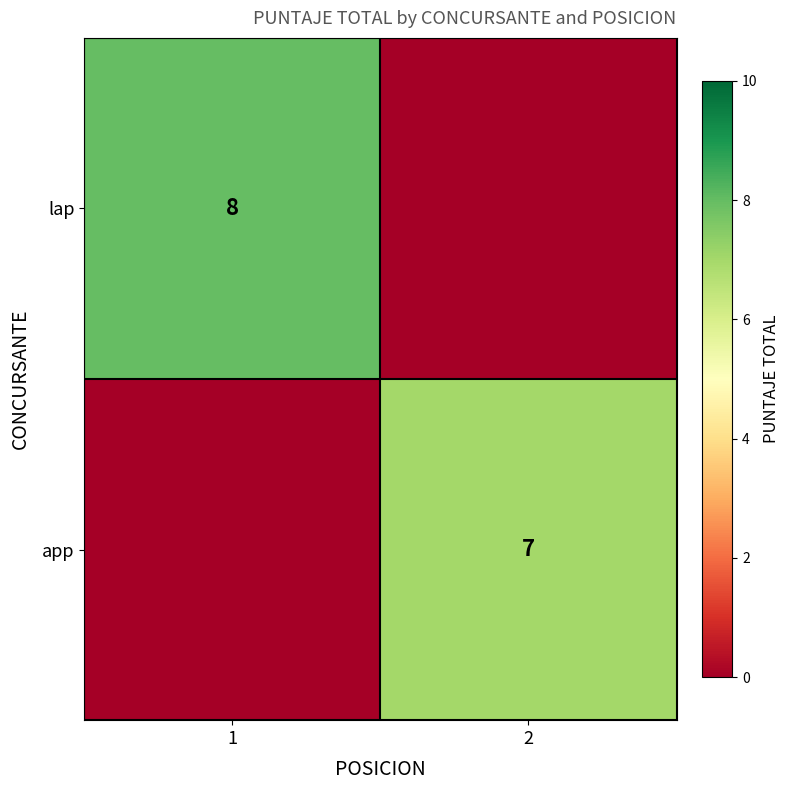

Which category has the highest value across all series?

1